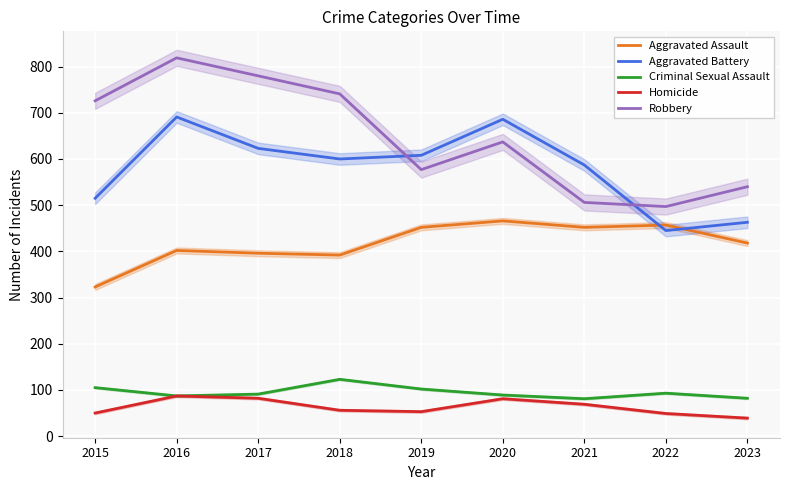

Is the value of Homicide at 2018 greater than the value of Robbery at 2021?

No